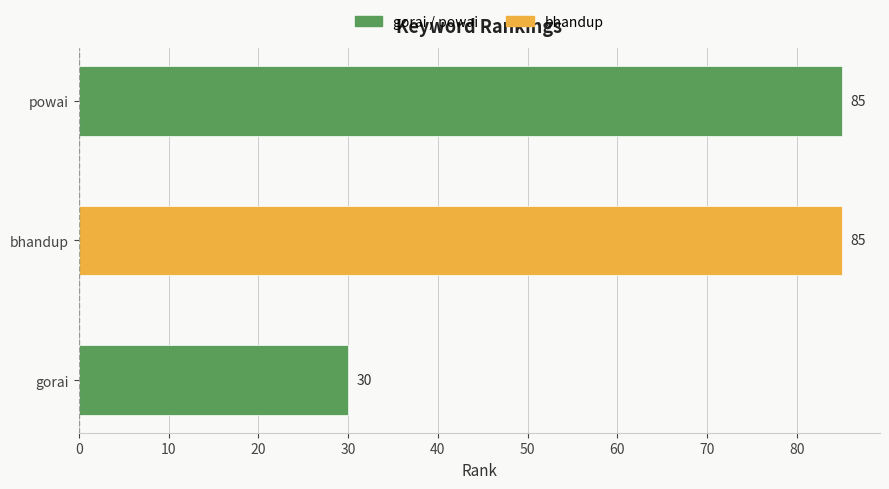

The value at bhandup is 129. True or false?

False